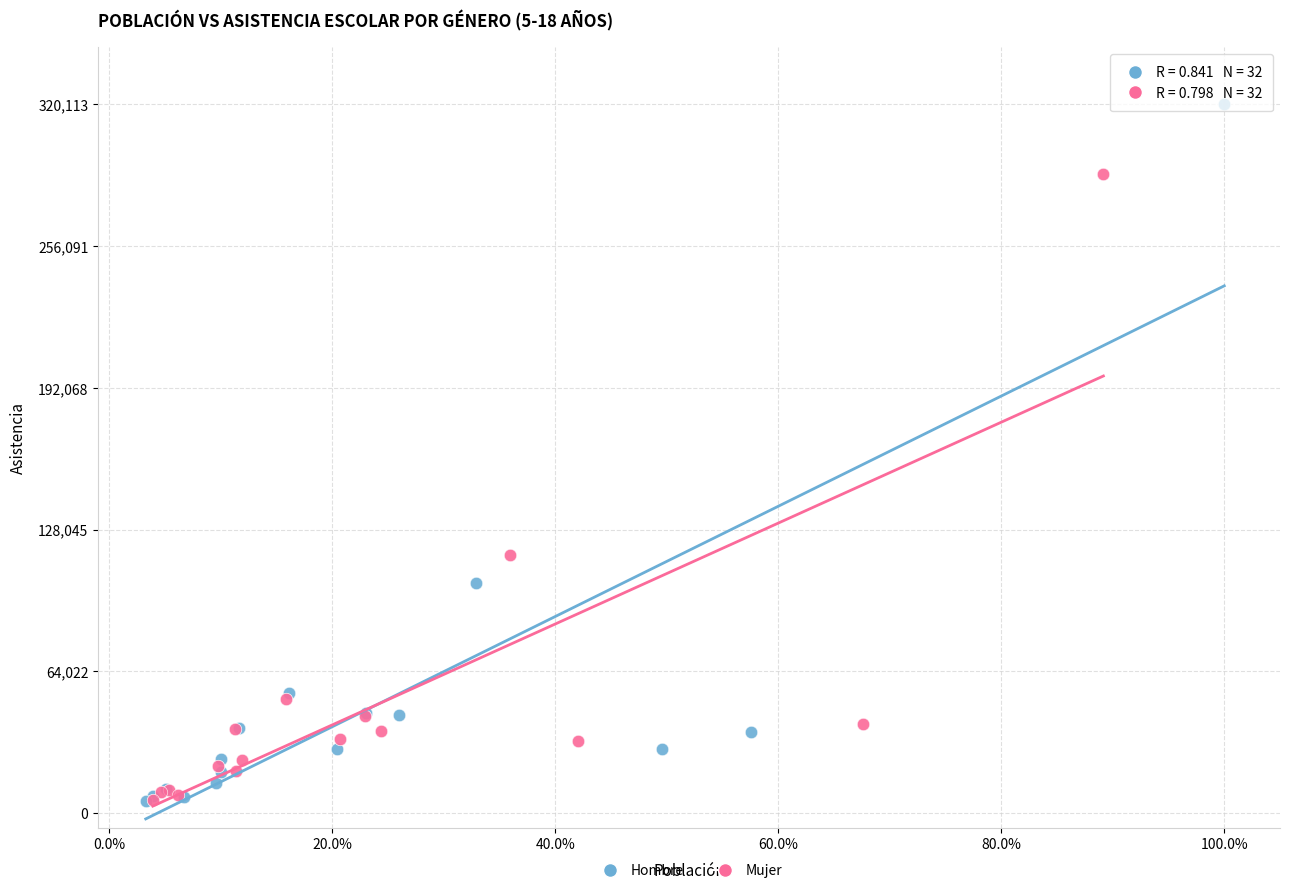

Which series contains the highest Y value?

Hombre